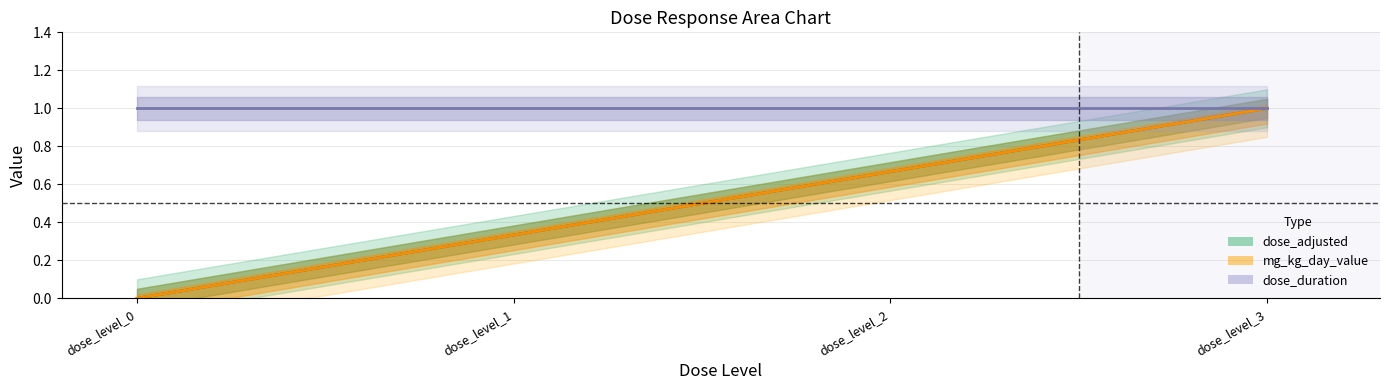

Is it true that dose_duration_center equals 1.4 at dose_level_3?

False